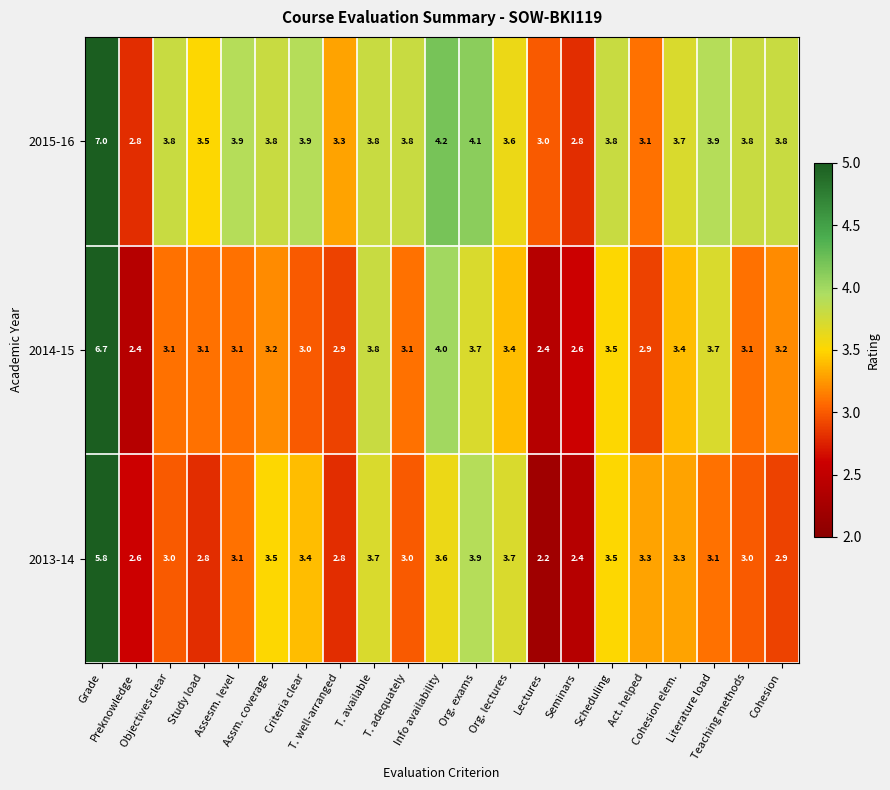

What is the highest value of the 2015-16 series?

7.0